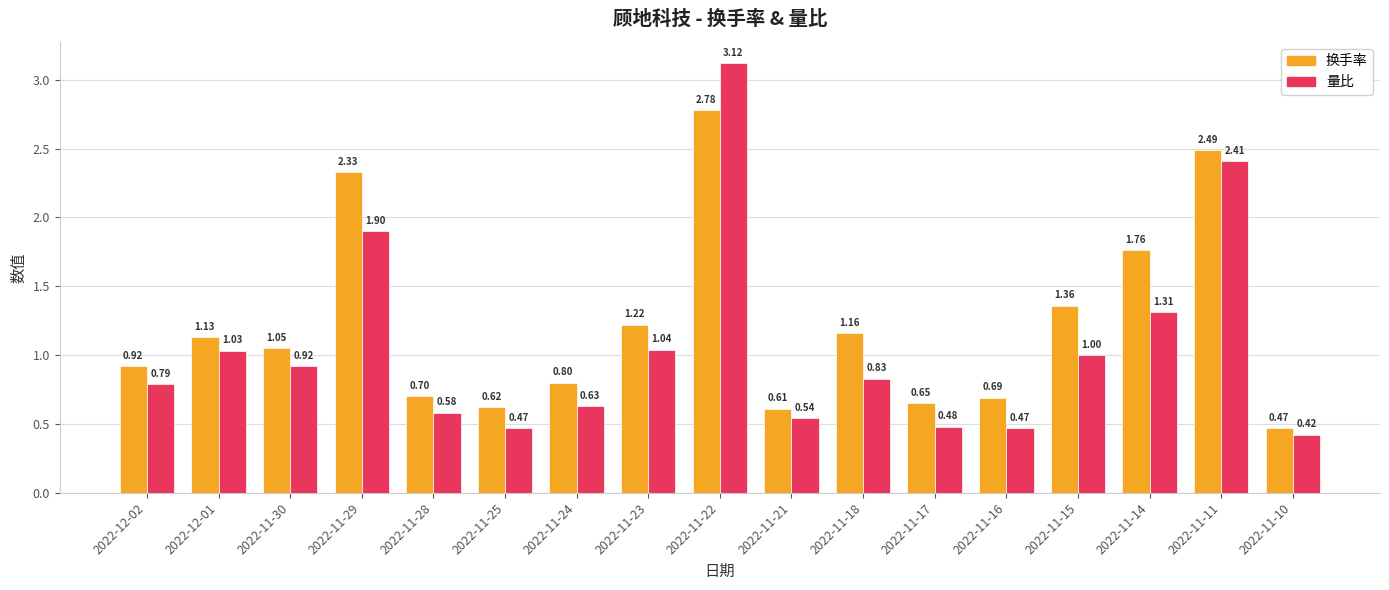

Where is 换手率 nearest to the value 1?

2022-11-30